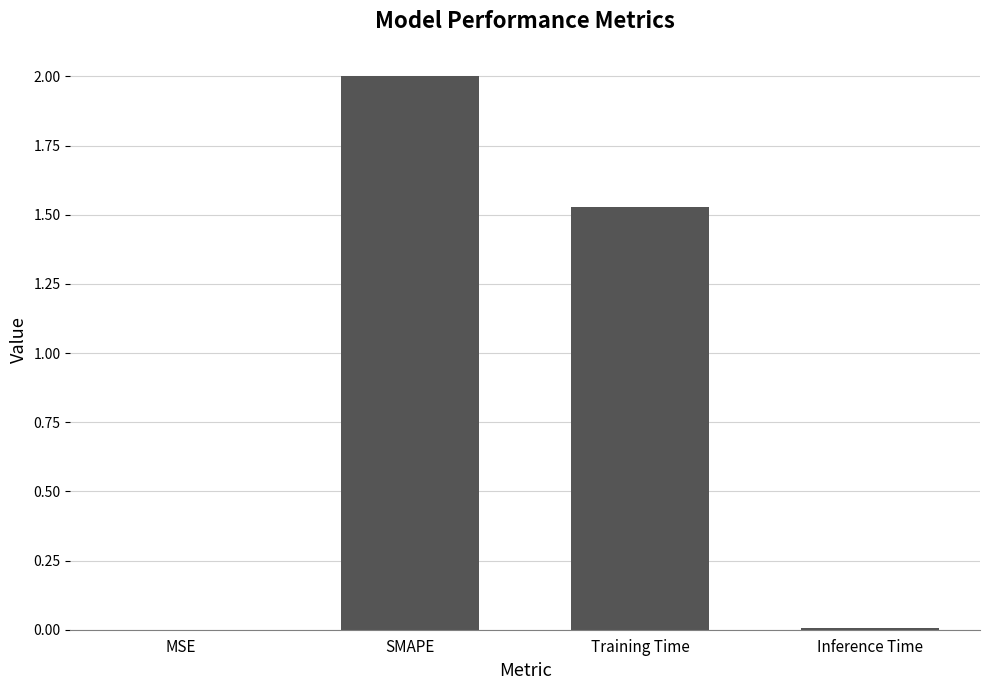

At which label does the data first exceed 1?

SMAPE